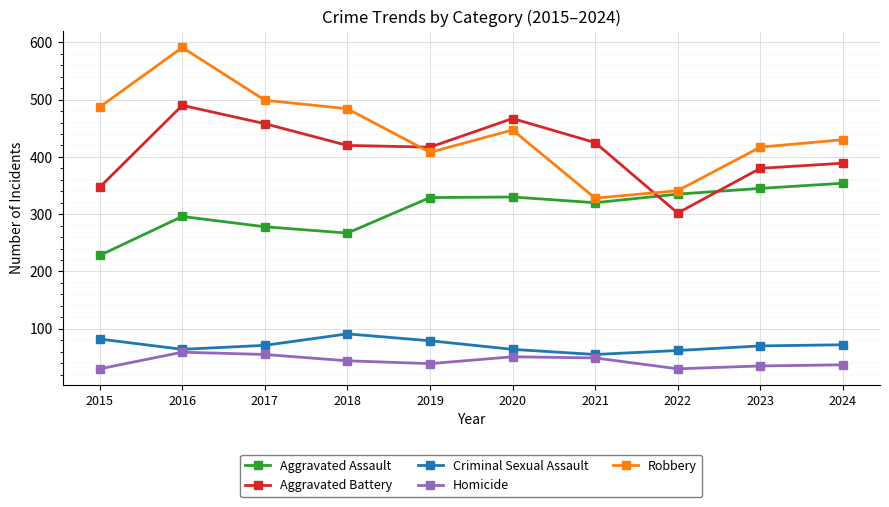

Which category has the lowest value in the Robbery series?

2021